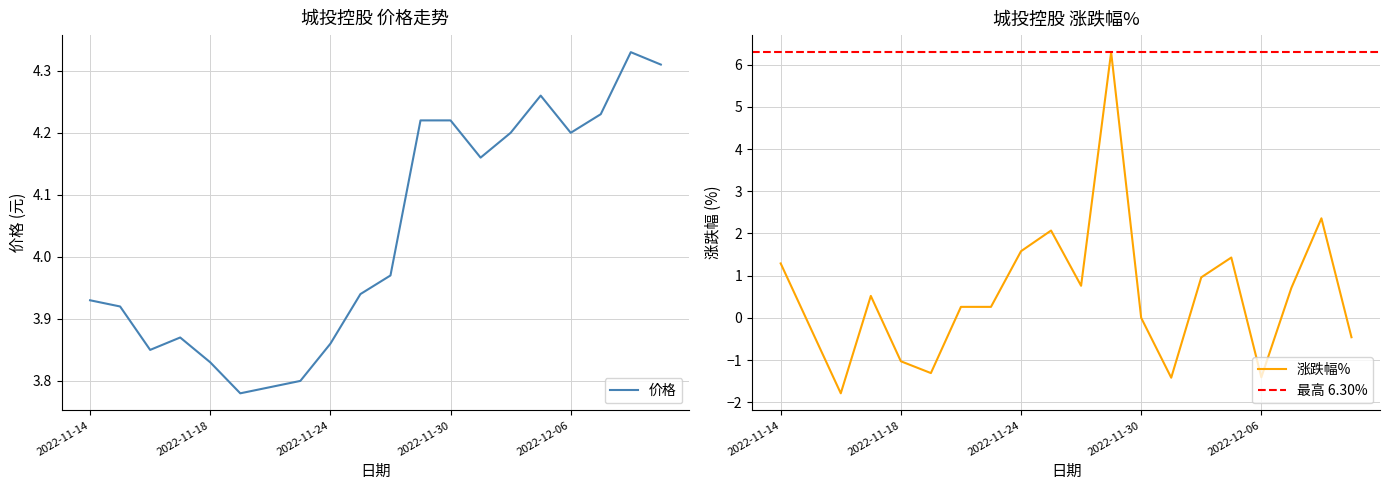

What is the value of the 价格 point at the 17th from the left?

4.2